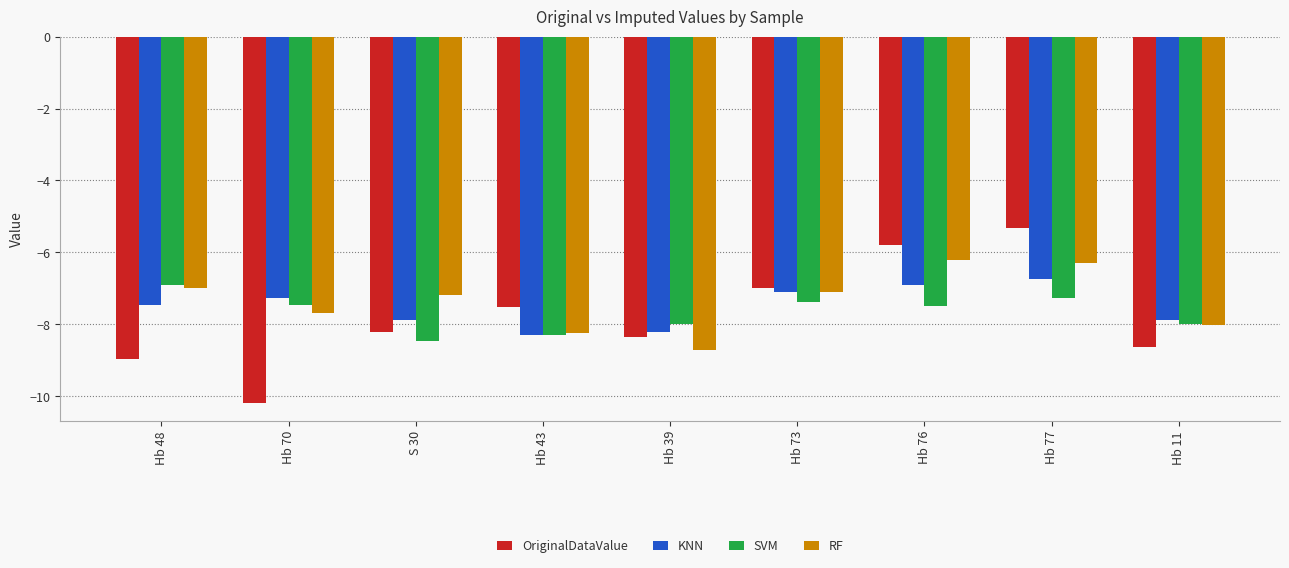

The KNN series shows -7.9 at S 30. True or false?

True